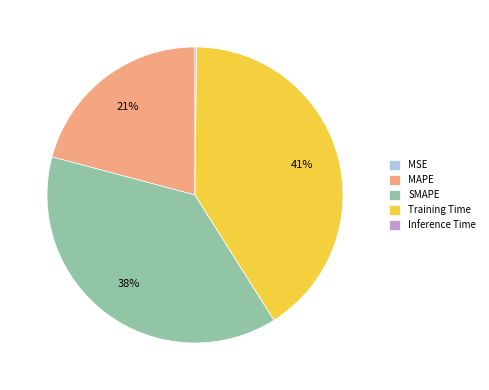

Between Training Time and MAPE, which is larger?

Training Time